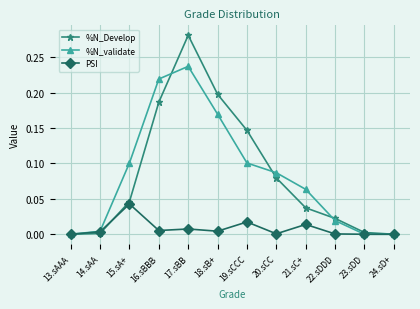

At which category does %N_Develop reach its first local peak?

17.sBB